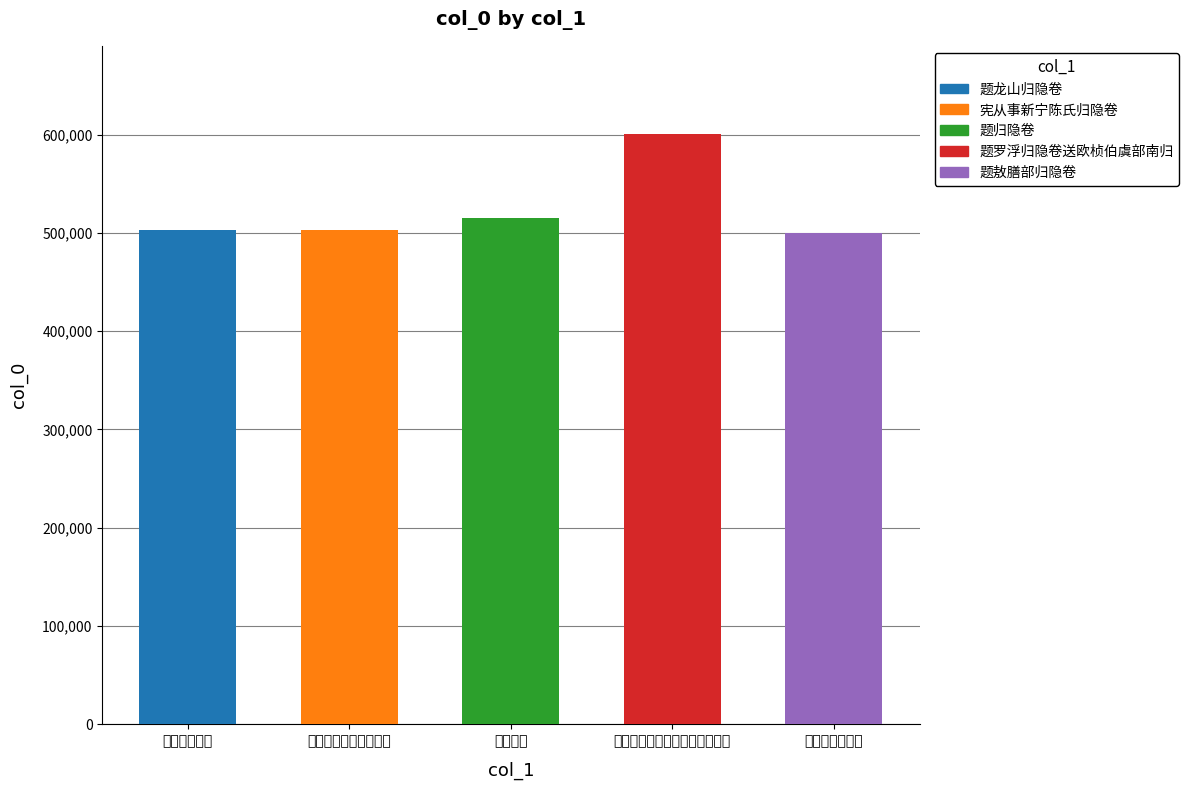

The chart shows a value of 359445 at 题归隐卷. True or false?

False